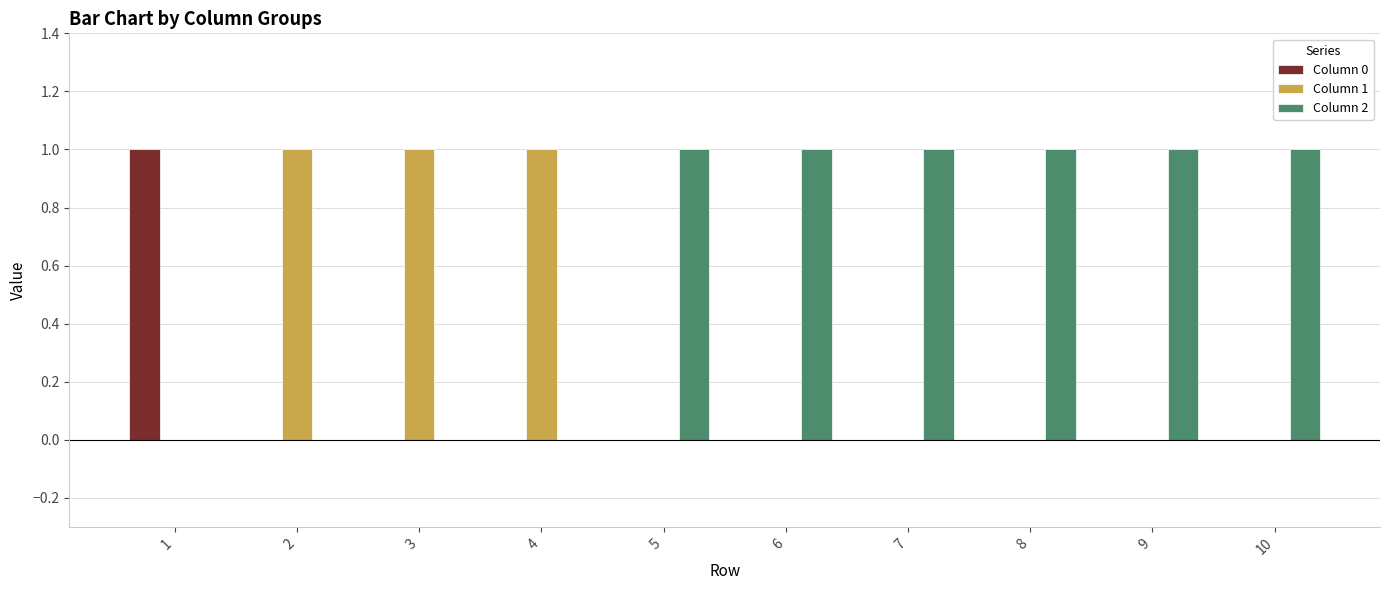

Is it true that Column 1 equals 0 at 1?

True